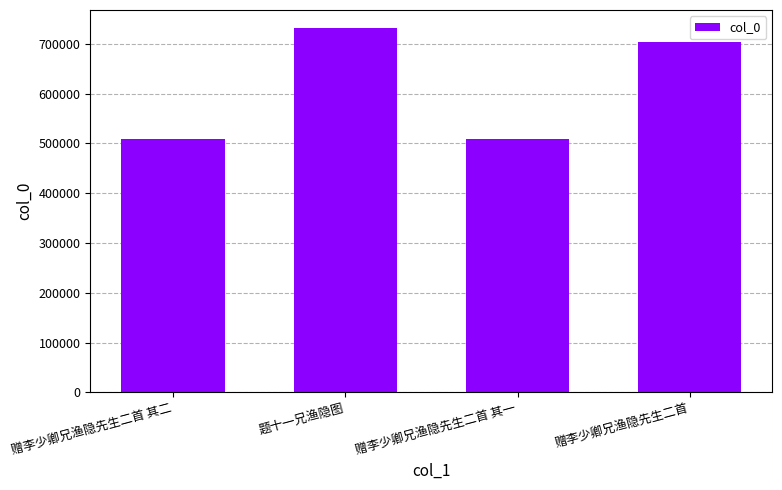

Does the chart contain any negative values?

No